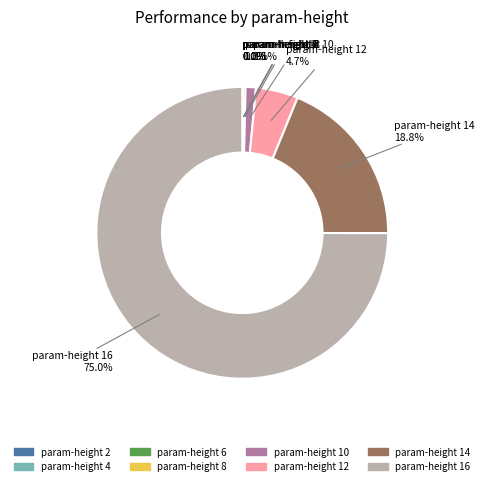

Does any single category account for the majority?

Yes